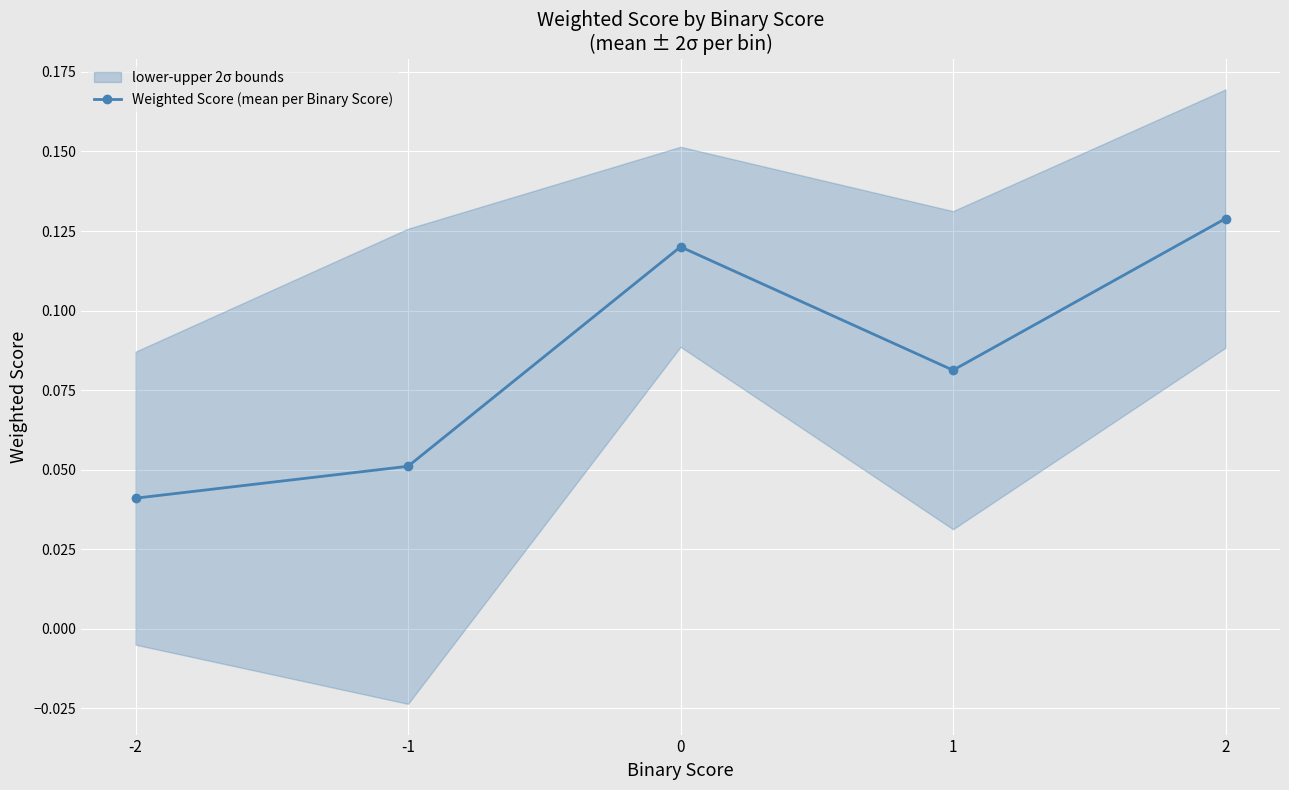

The value at -2 is 0.0. True or false?

False